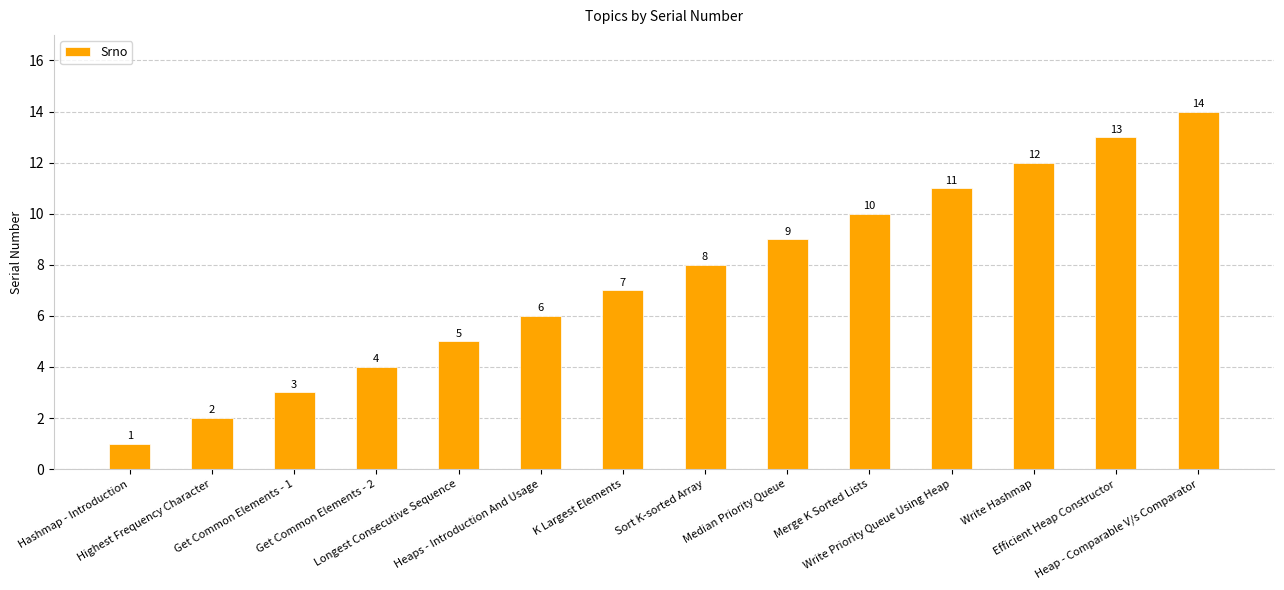

Which category has the highest value across all series?

Heap - Comparable V/s Comparator